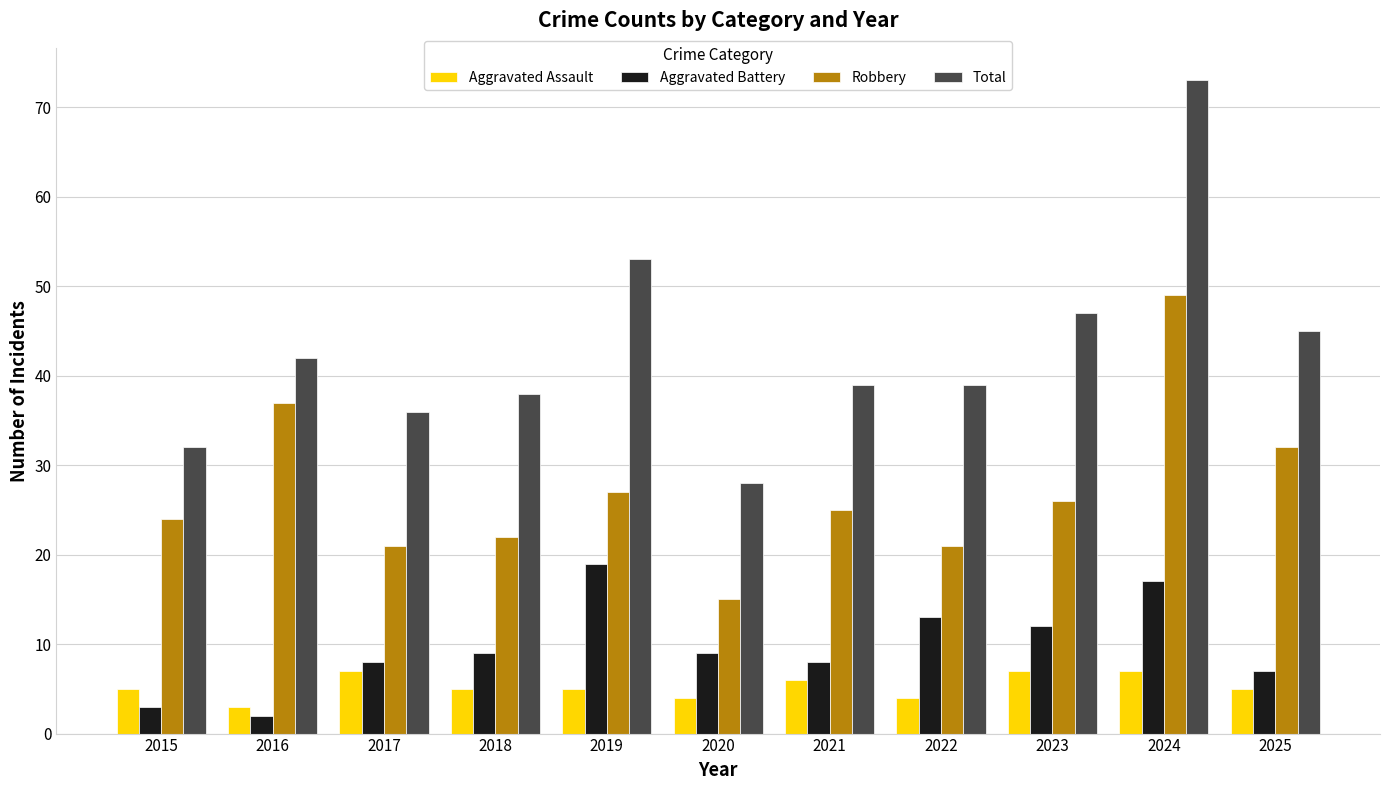

What is the difference between the maximum and minimum values in the Robbery series?

34